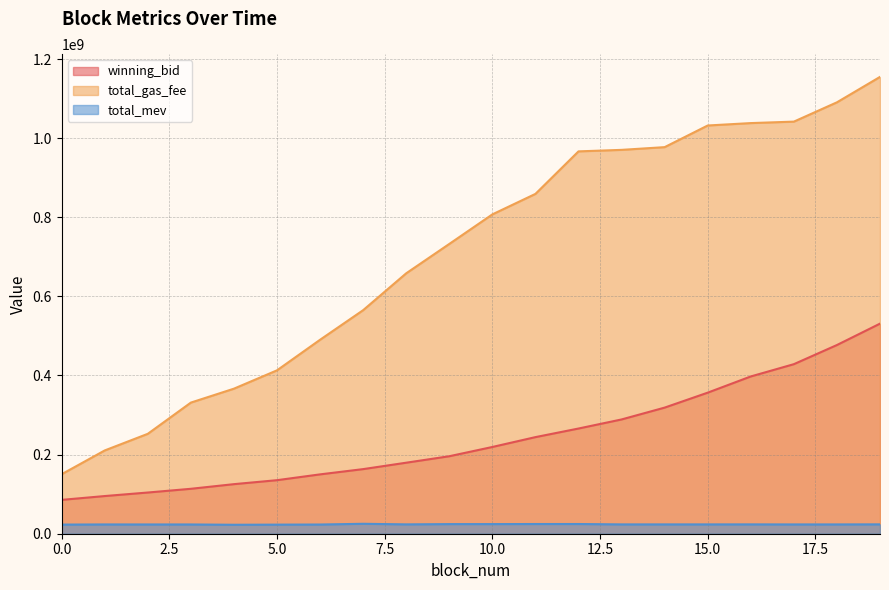

Where is total_mev nearest to the value 23888500?

19